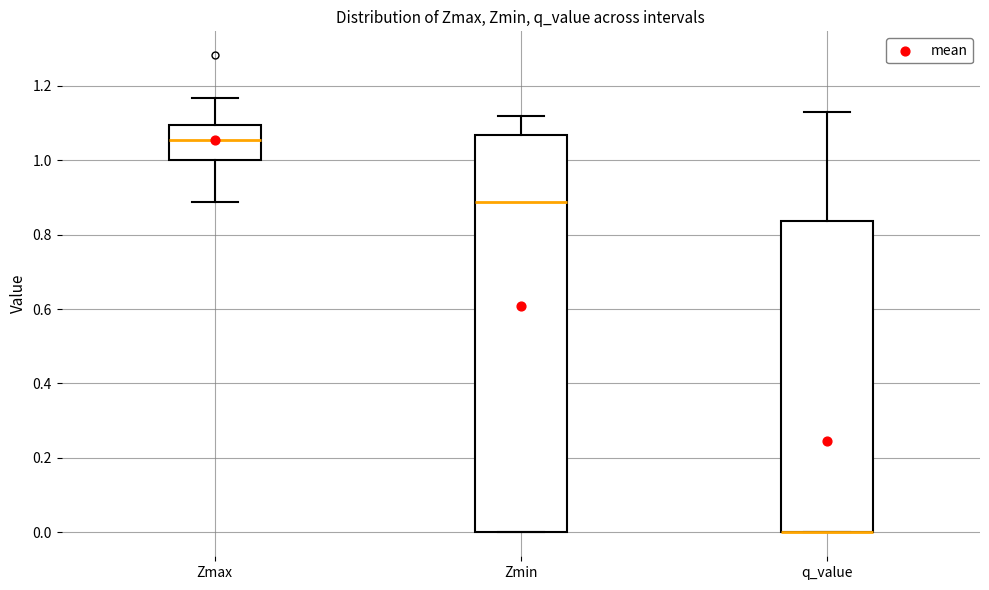

Where does the lower whisker of the box for Zmax end on the y-axis? The values are not printed on the chart, so give them approximately, as read against the axis.

0.88